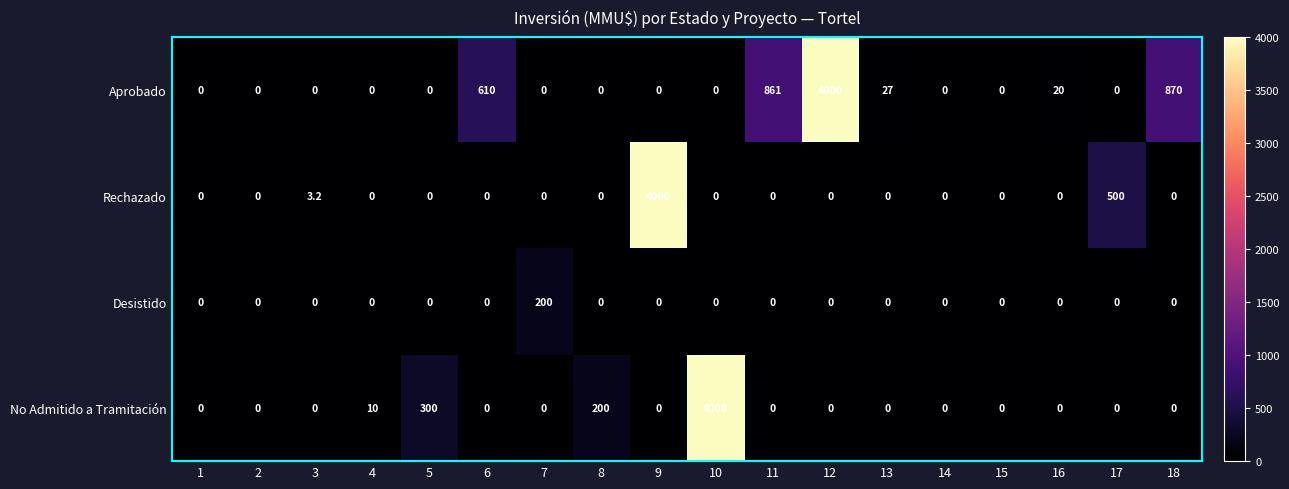

What is the sum of all No Admitido a Tramitación values?

4510.0